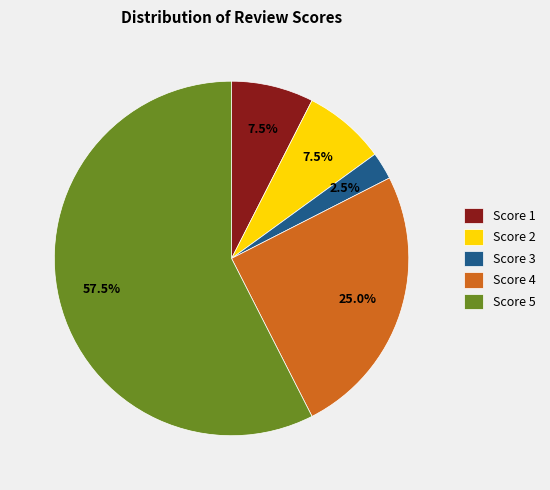

What is the ratio of the value at Score 5 to the value at Score 2?

7.7